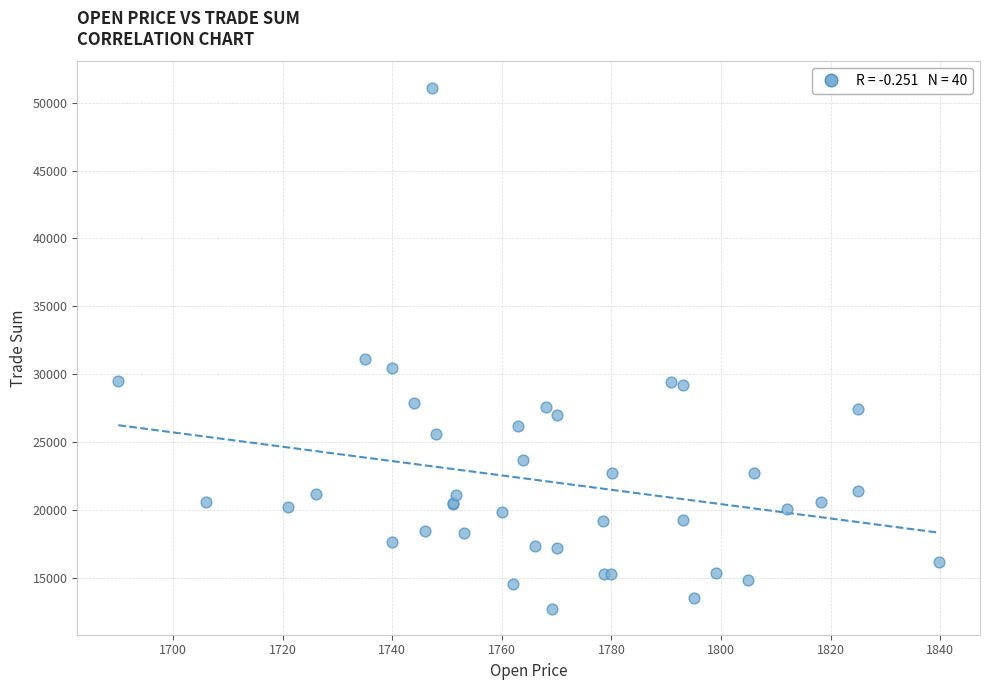

What Y value in the scatter plot is closest to 31937?

31142